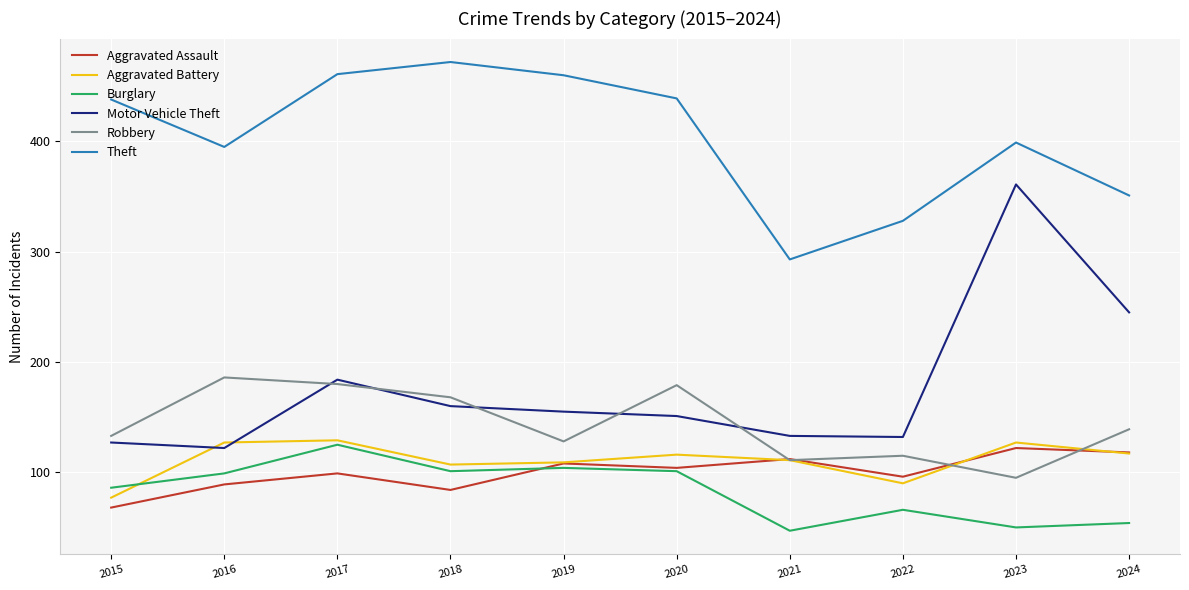

The Aggravated Assault series shows 68 at 2015. True or false?

True